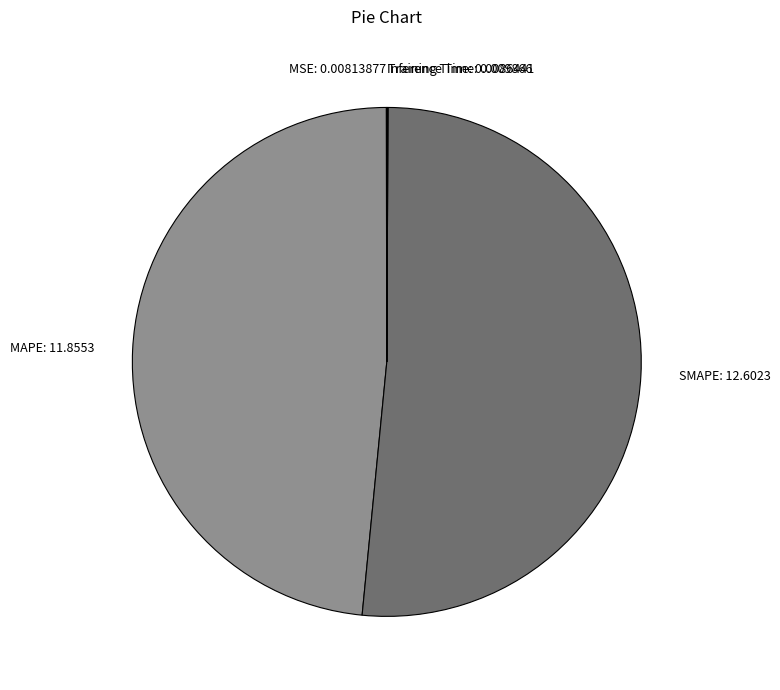

What is the majority slice?

SMAPE